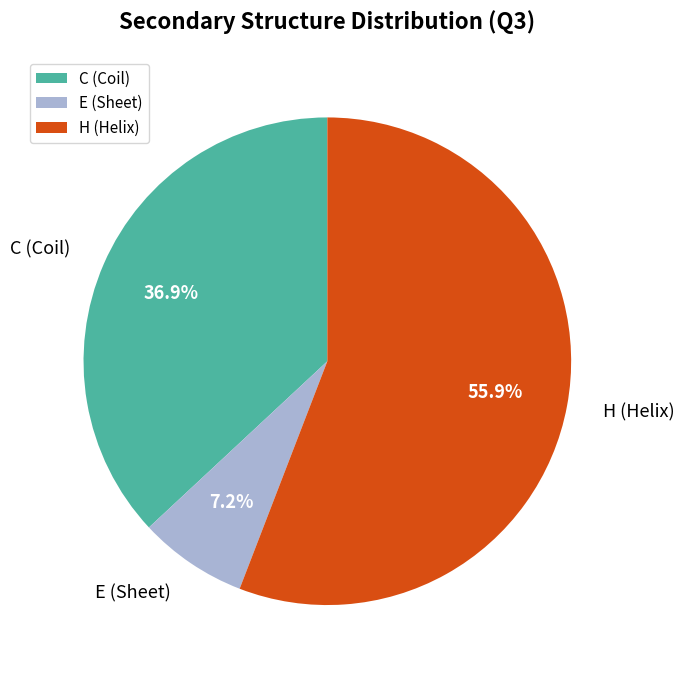

Does any single category account for the majority?

Yes